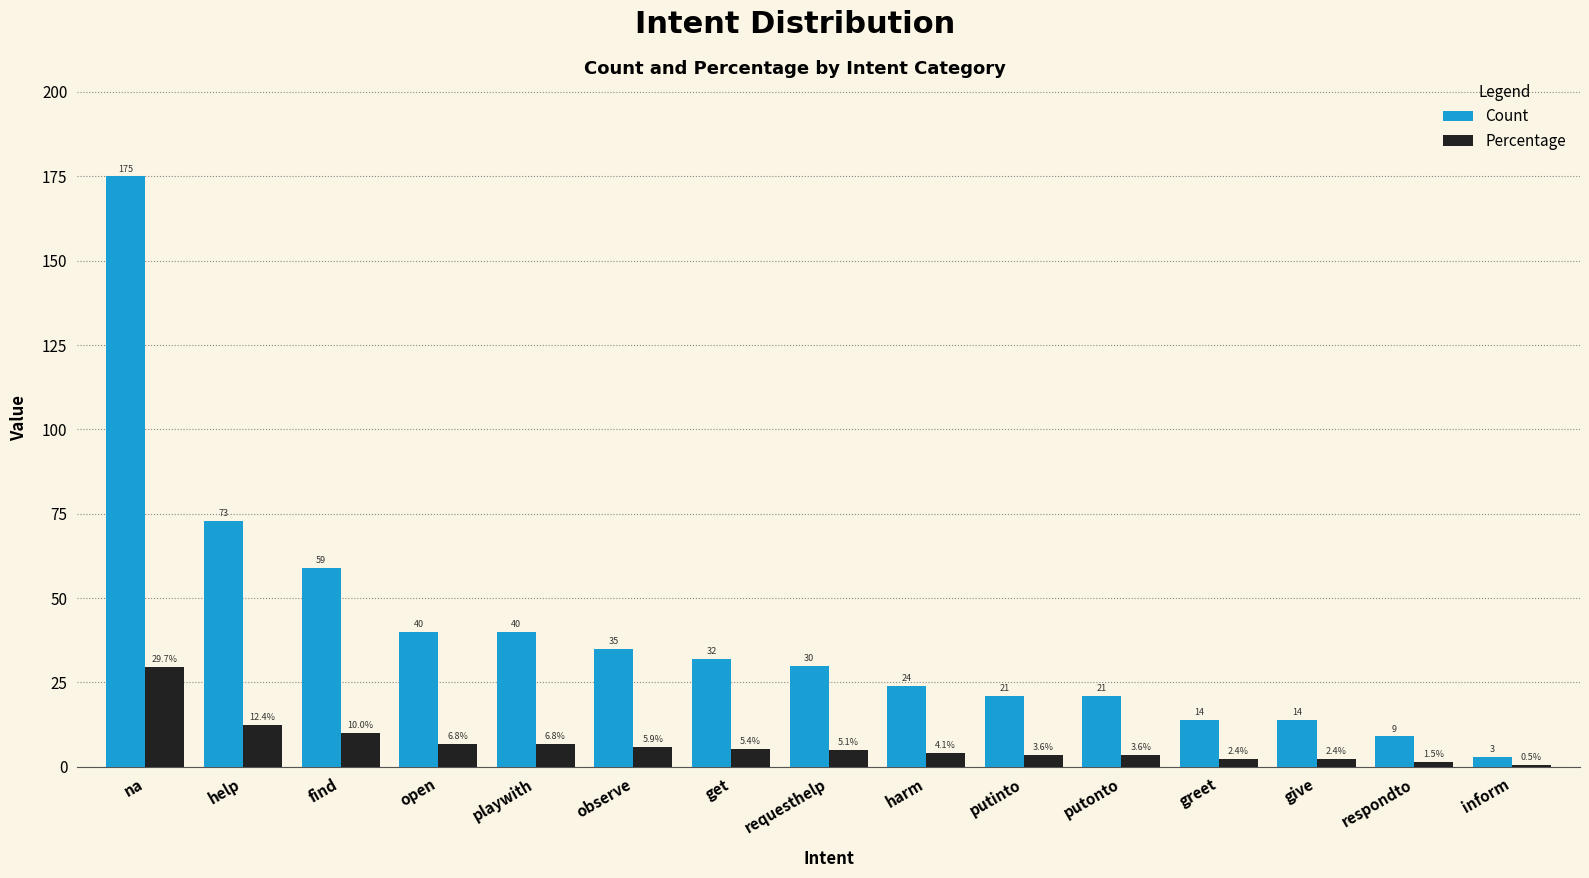

What value does the Count series have at observe?

35.0